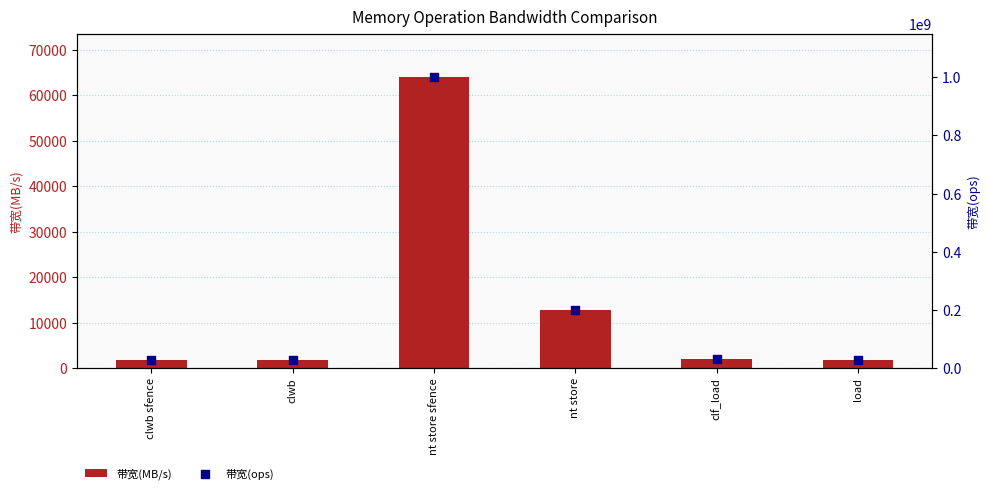

Which series has the largest total across all categories?

带宽(ops)